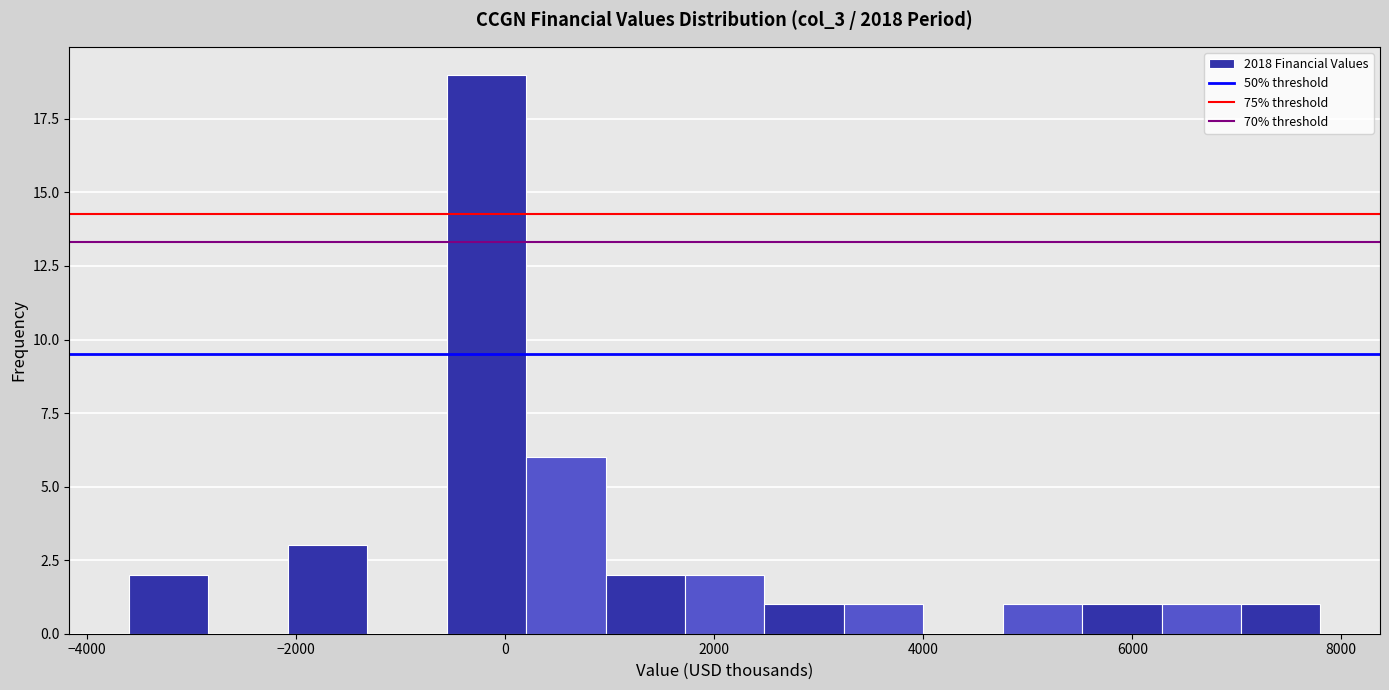

Around what value on the x-axis is the tallest bar? Give the approximate position of its centre, as read against the axis.

-200